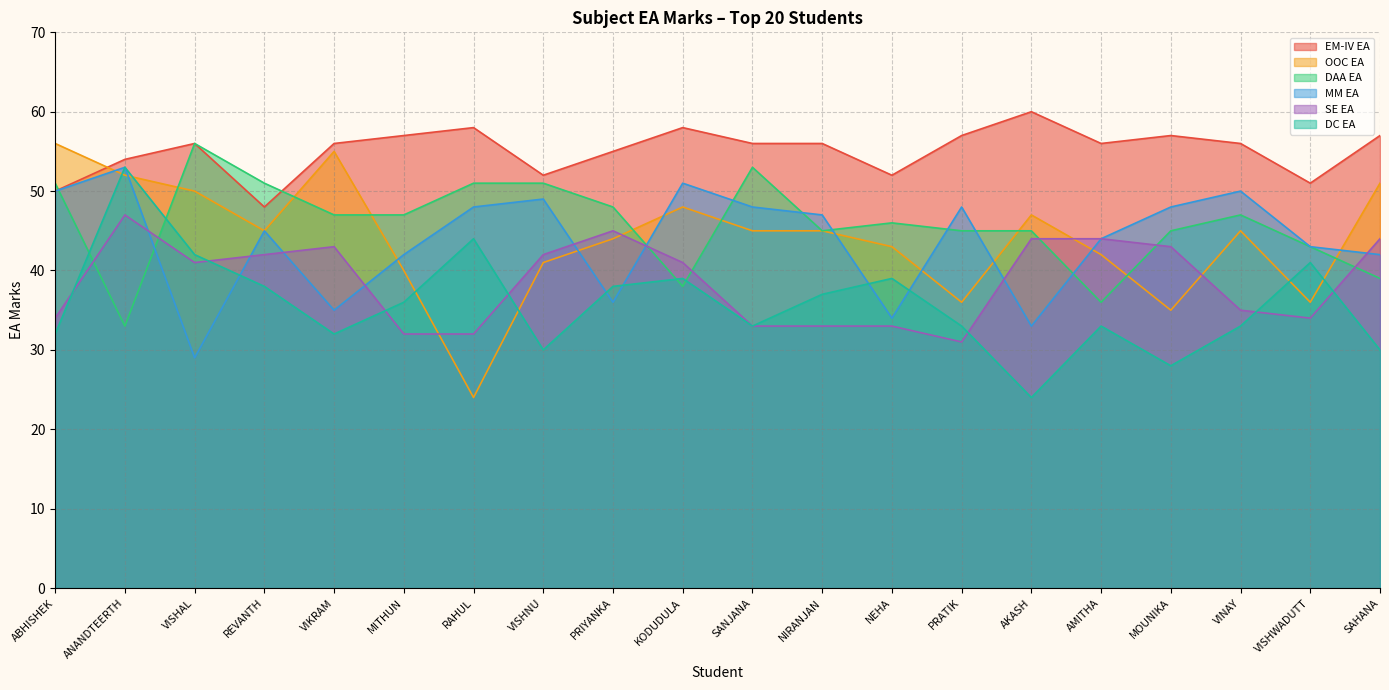

After their last crossing, which series has the higher values: DC EA or MM EA?

MM EA